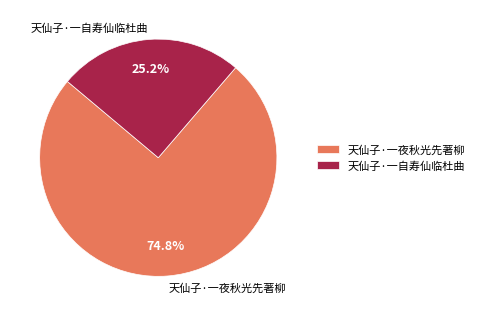

Is it true that 天仙子·一夜秋光先著柳 is 75% of the pie?

True